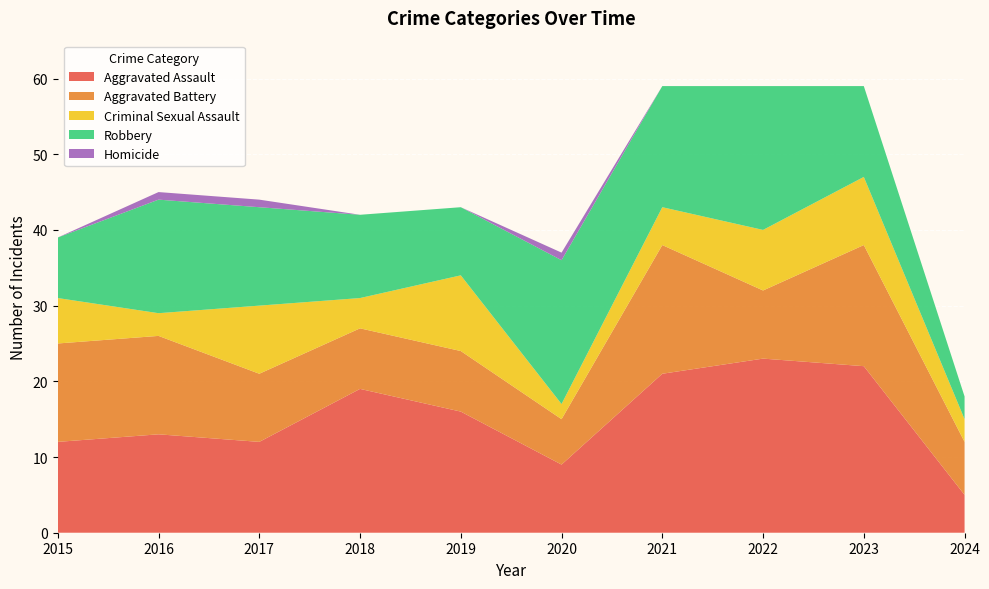

Reading right to left, what are all the values shown in this chart?

Aggravated Assault: 2024=5	2023=22	2022=23	2021=21	2020=9	2019=16	2018=19	2017=12	2016=13	2015=12
Aggravated Battery: 2024=7	2023=16	2022=9	2021=17	2020=6	2019=8	2018=8	2017=9	2016=13	2015=13
Criminal Sexual Assault: 2024=3	2023=9	2022=8	2021=5	2020=2	2019=10	2018=4	2017=9	2016=3	2015=6
Robbery: 2024=3	2023=12	2022=19	2021=16	2020=19	2019=9	2018=11	2017=13	2016=15	2015=8
Homicide: 2024=0	2023=0	2022=0	2021=0	2020=1	2019=0	2018=0	2017=1	2016=1	2015=0